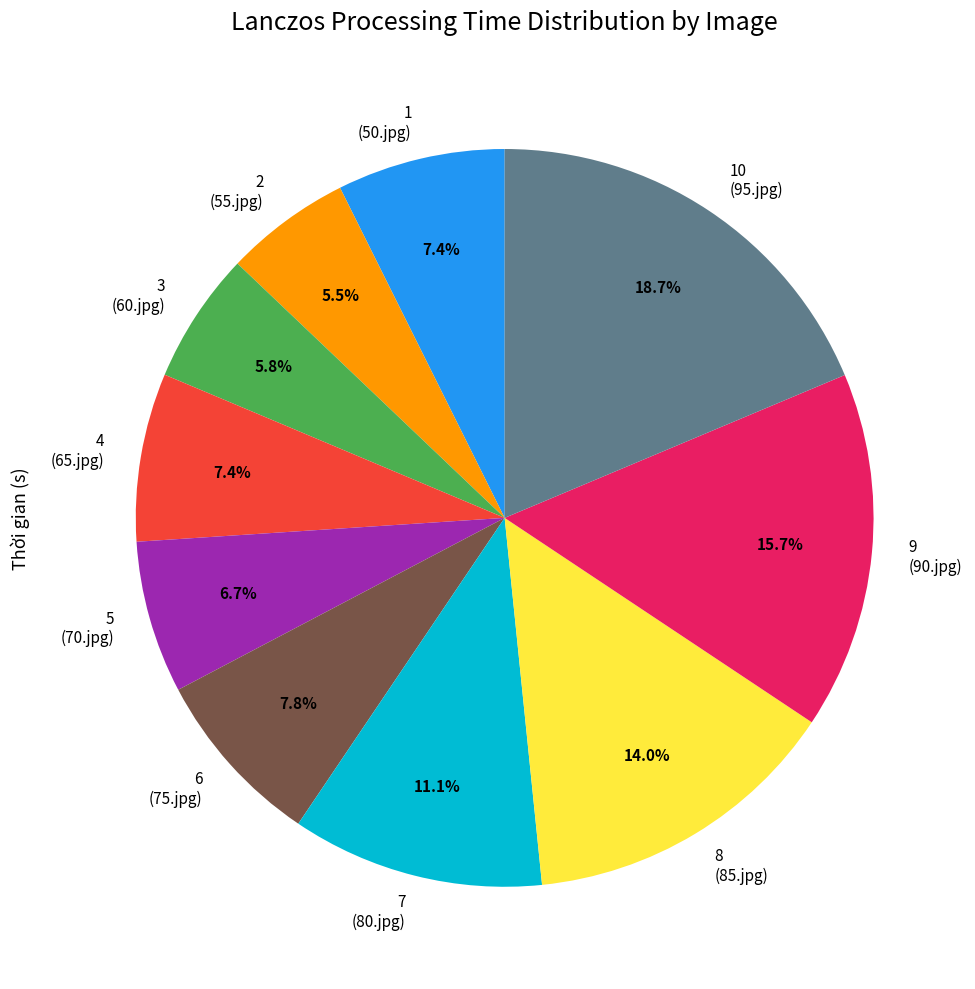

What is the largest slice in the pie chart?

10 (95.jpg)